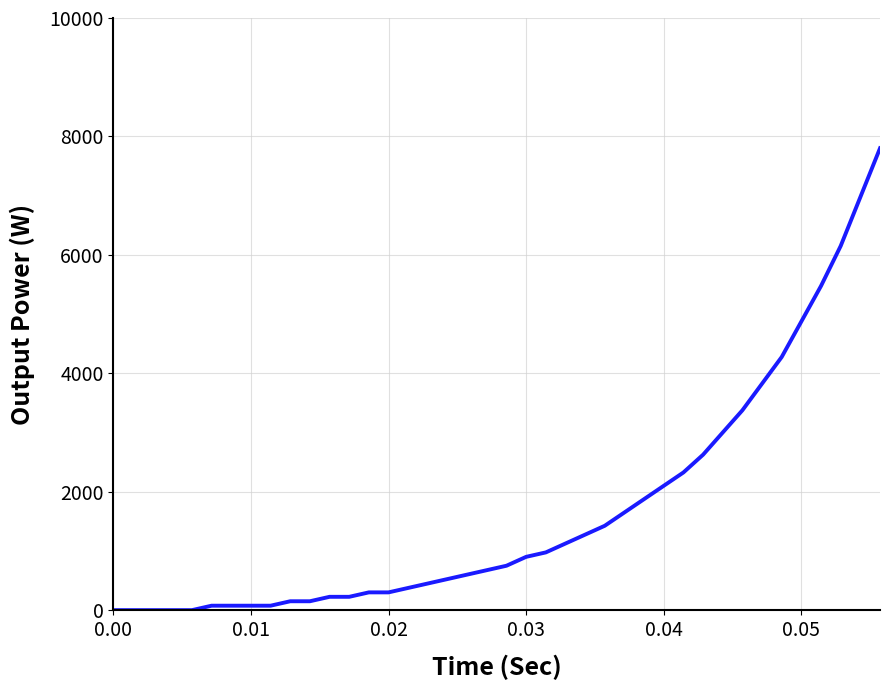

What is the greatest value displayed?

7800